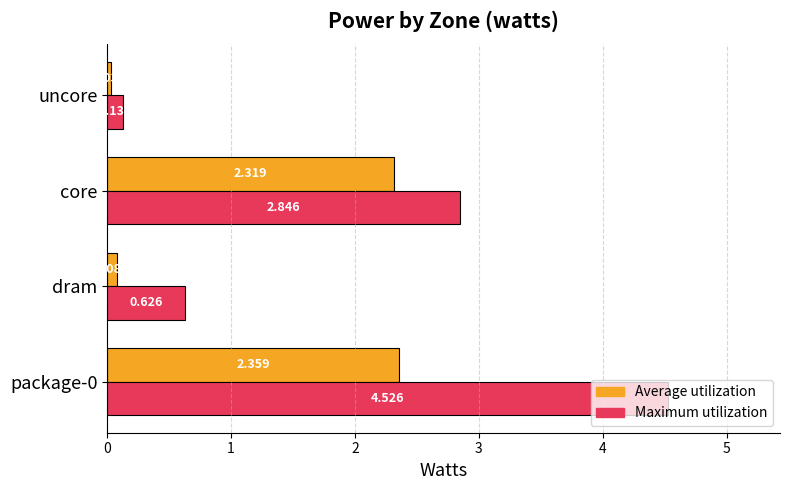

At uncore, list the series in order from smallest to largest.

Average utilization, Maximum utilization